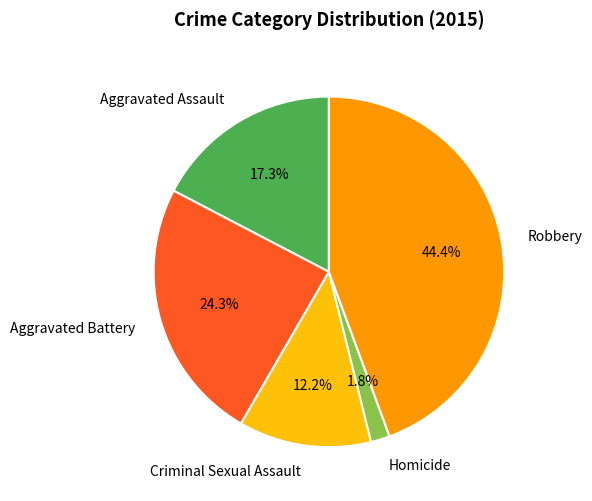

Is the sum of Aggravated Battery and Robbery greater than half?

Yes